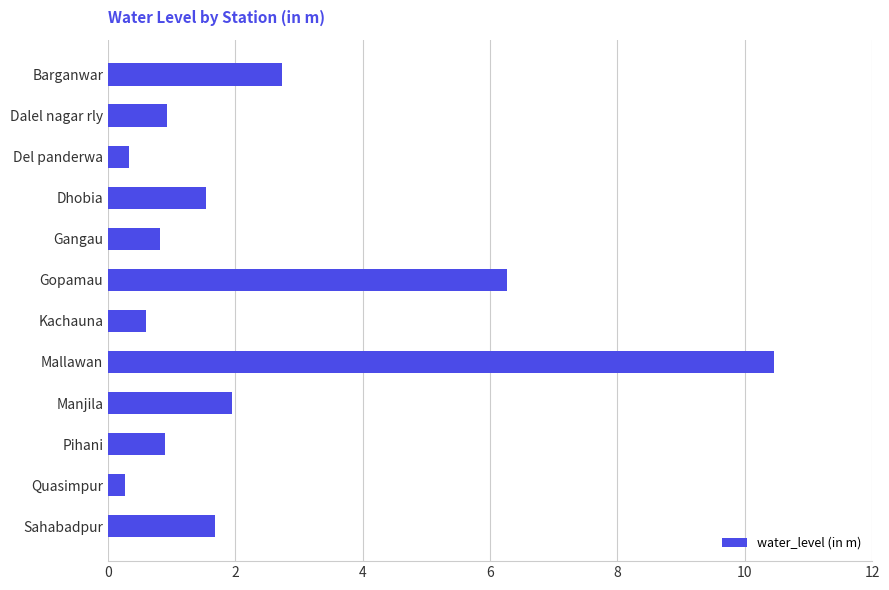

The chart shows a value of 1.5 at Dhobia. True or false?

True